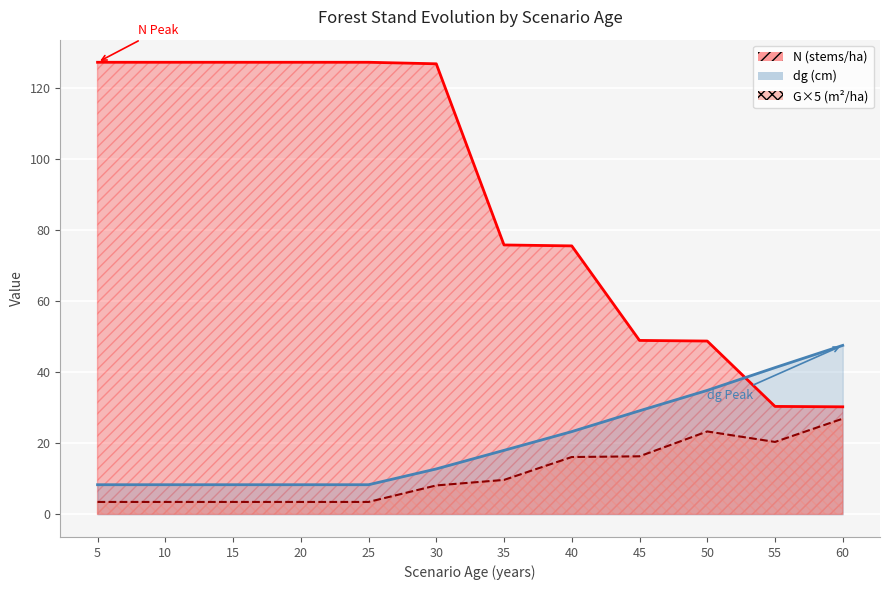

What is the sum of all G values?

138.6